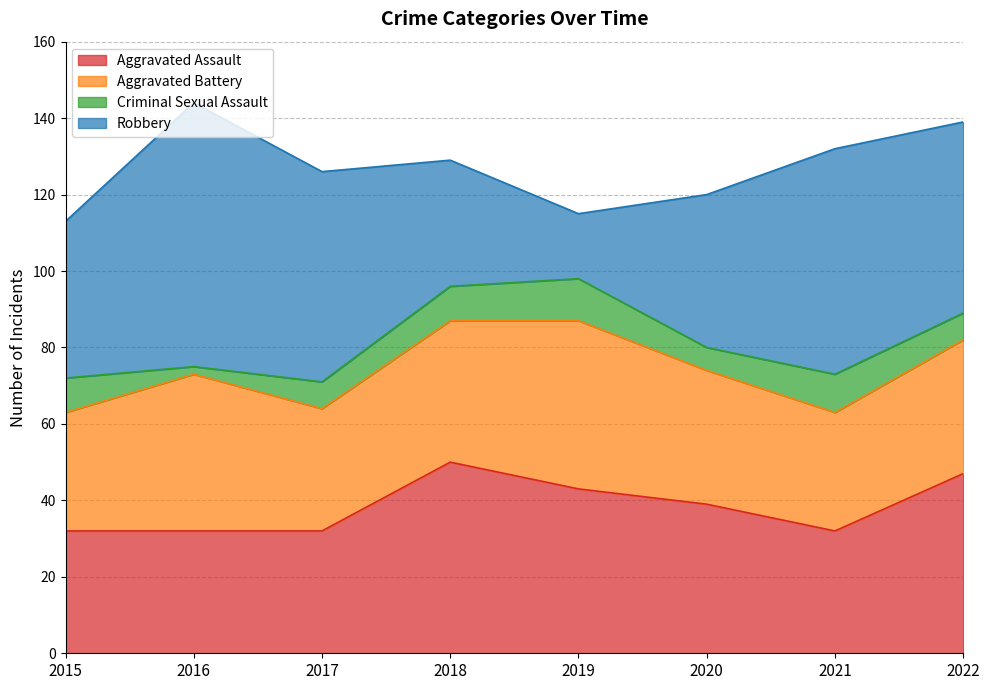

Which has a higher value, 2021 or 2015?

2021